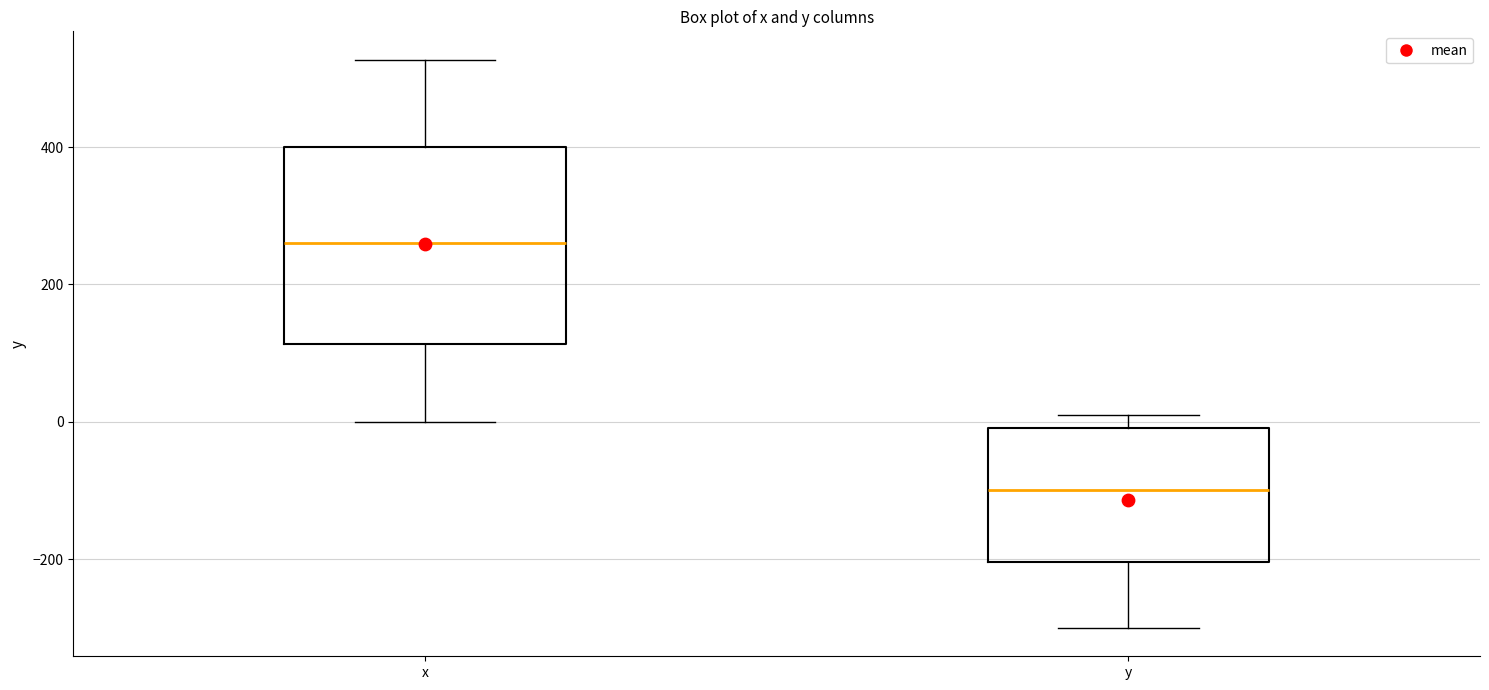

Reading left to right, read every box against the y-axis: the position of its median line, the range the box covers, and the ends of its whiskers. The values are not printed on the chart, so give them approximately, as read against the axis.

x: median 260, box 120 to 400, whiskers 0 to 520
y: median -100, box -200 to 0, whiskers -300 to 20